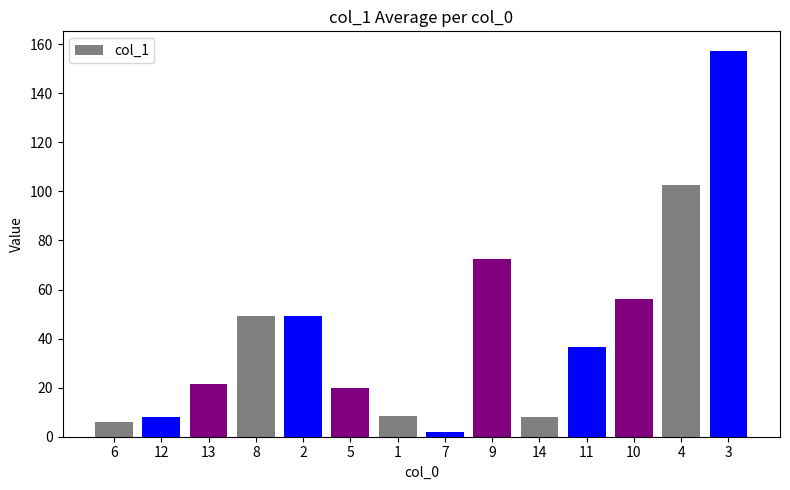

What is the smallest value displayed?

2.0